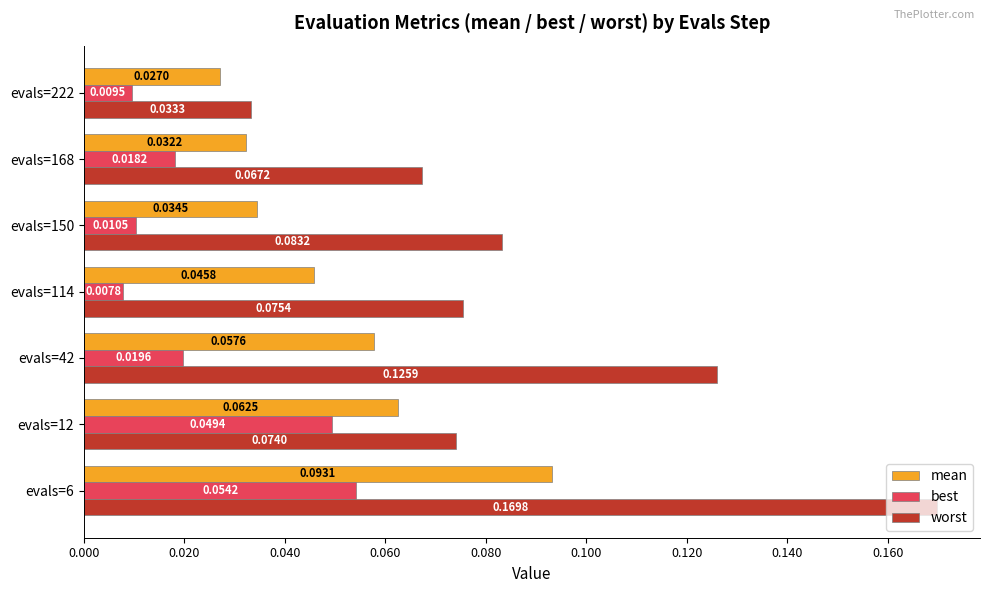

Which series has the widest spread of values?

worst